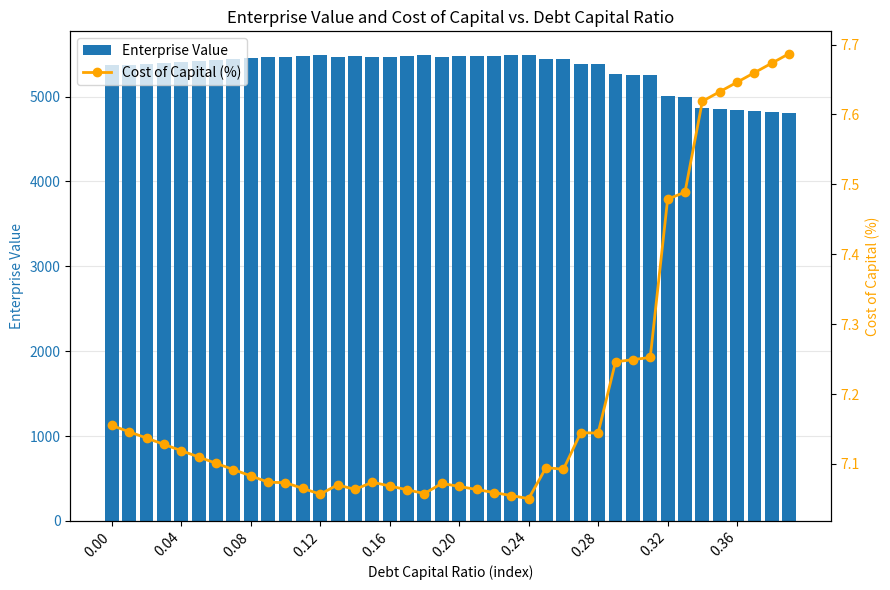

Is it true that Enterprise Value equals 1253.2 at 0.36?

False